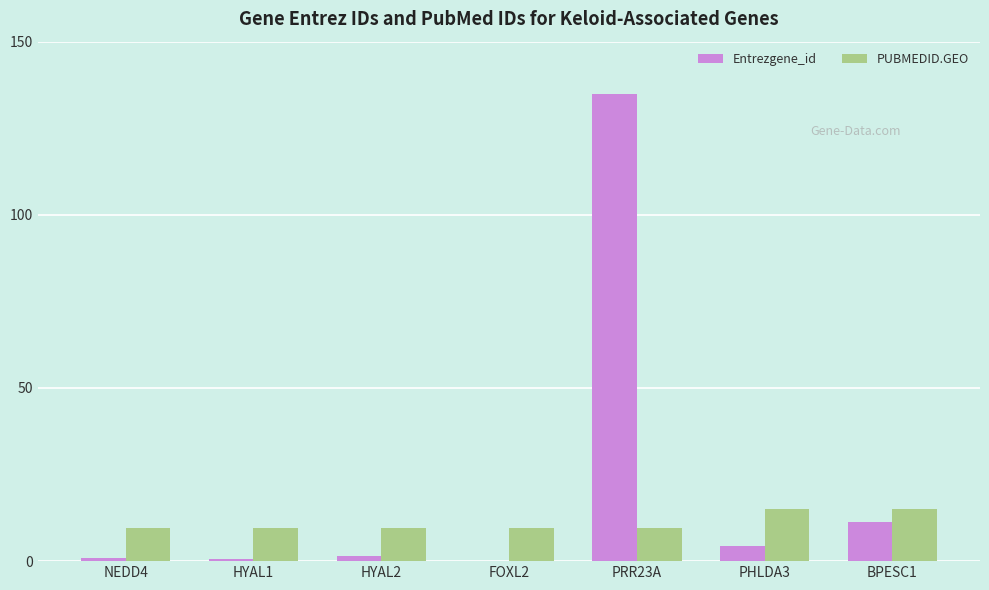

What is the sum of all Entrezgene_id values?

153.8